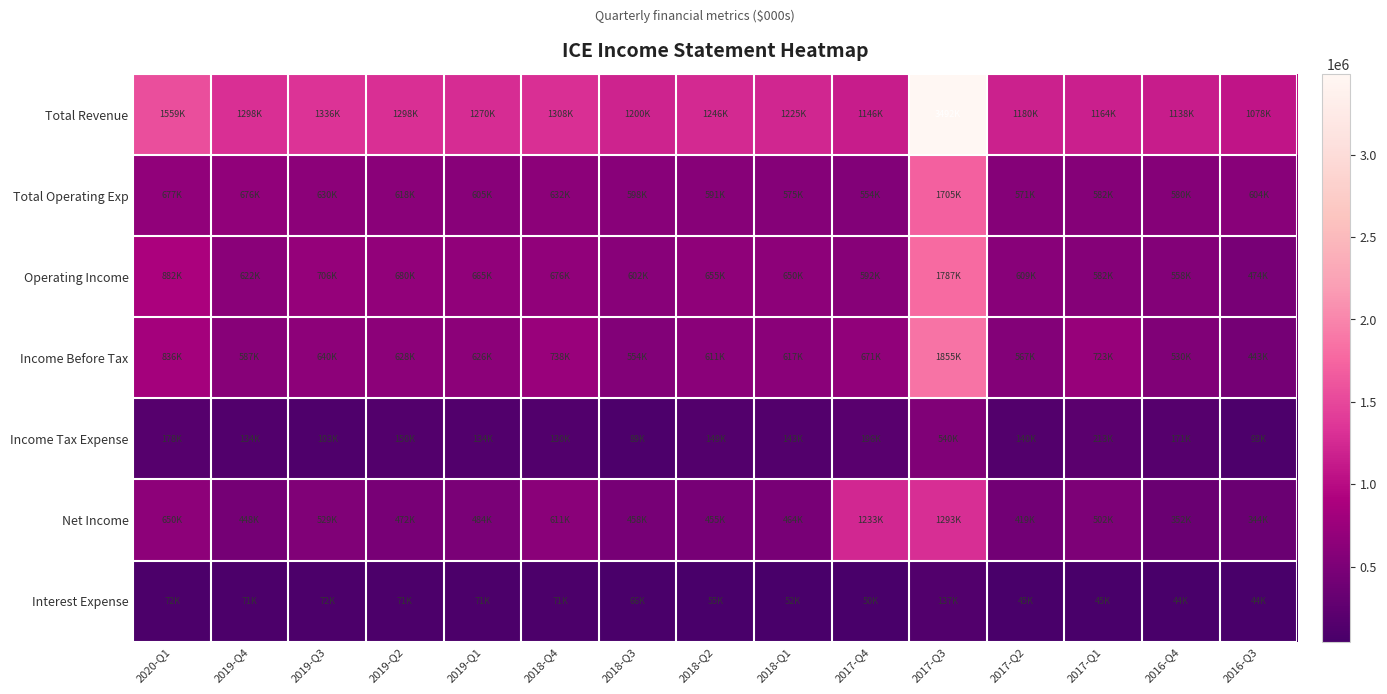

Rank the series by their maximum value, from highest to lowest.

Total Revenue, Income Before Tax, Operating Income, Total Operating Exp, Net Income, Income Tax Expense, Interest Expense